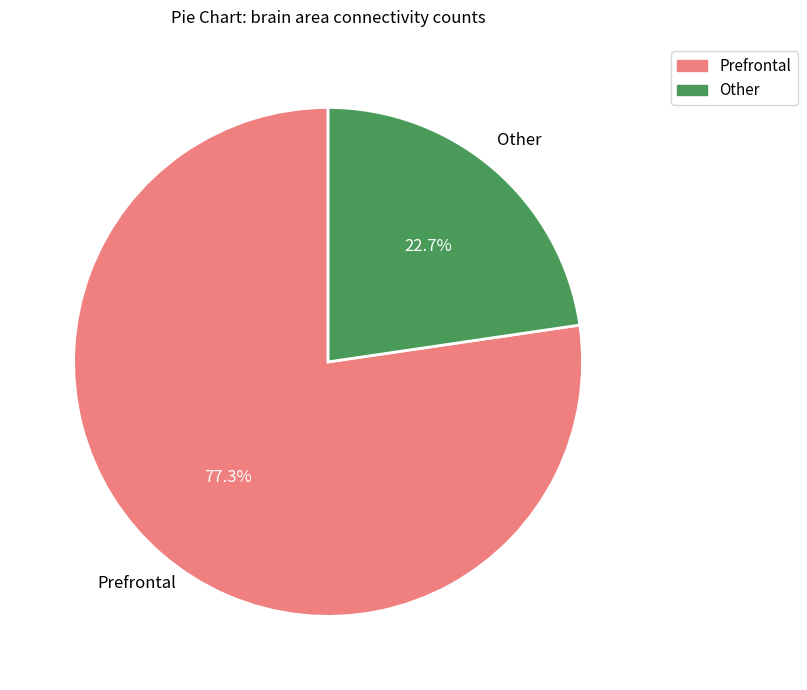

Which has a higher value, Other or Prefrontal?

Prefrontal